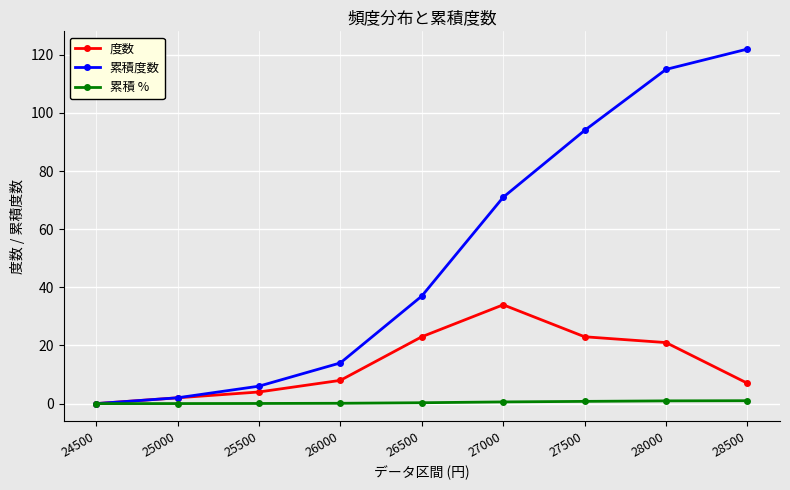

What is the value of the 度数 point at the 8th from the left?

21.0